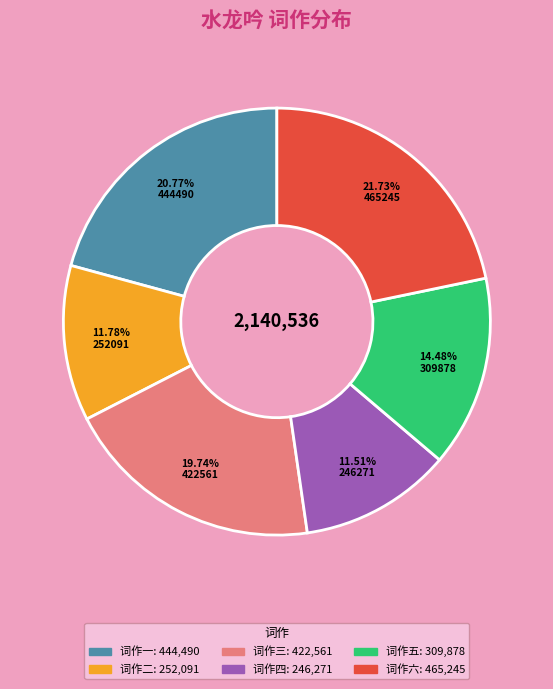

Is there a majority slice in this chart?

No